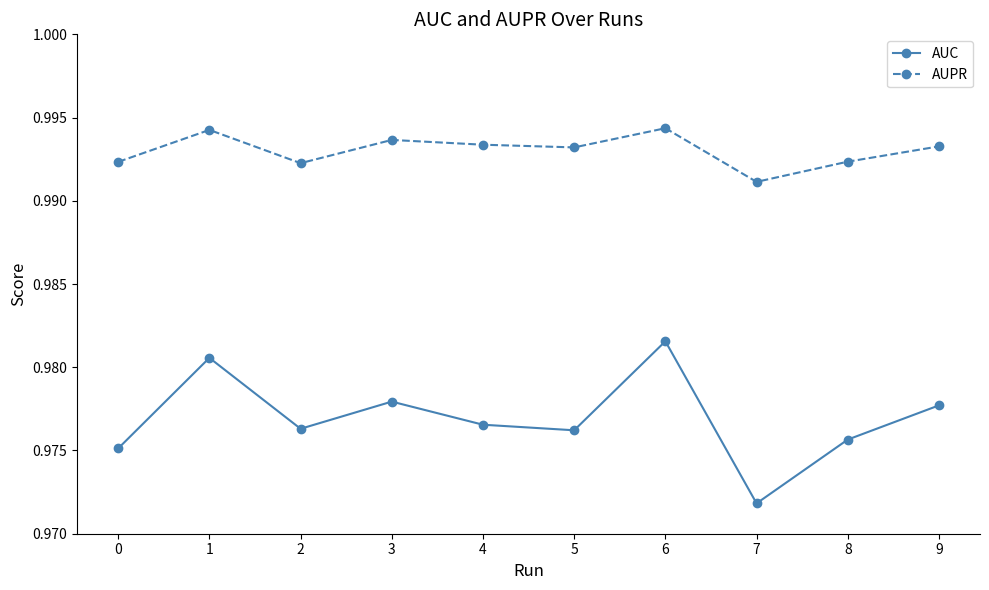

Which category has the lowest value in the AUC series?

7